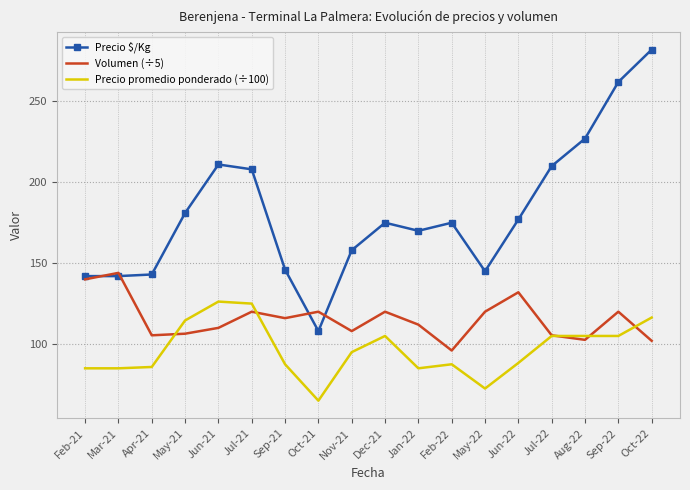

True or false: Precio $/Kg has more than 0 points higher than both neighbors.

True